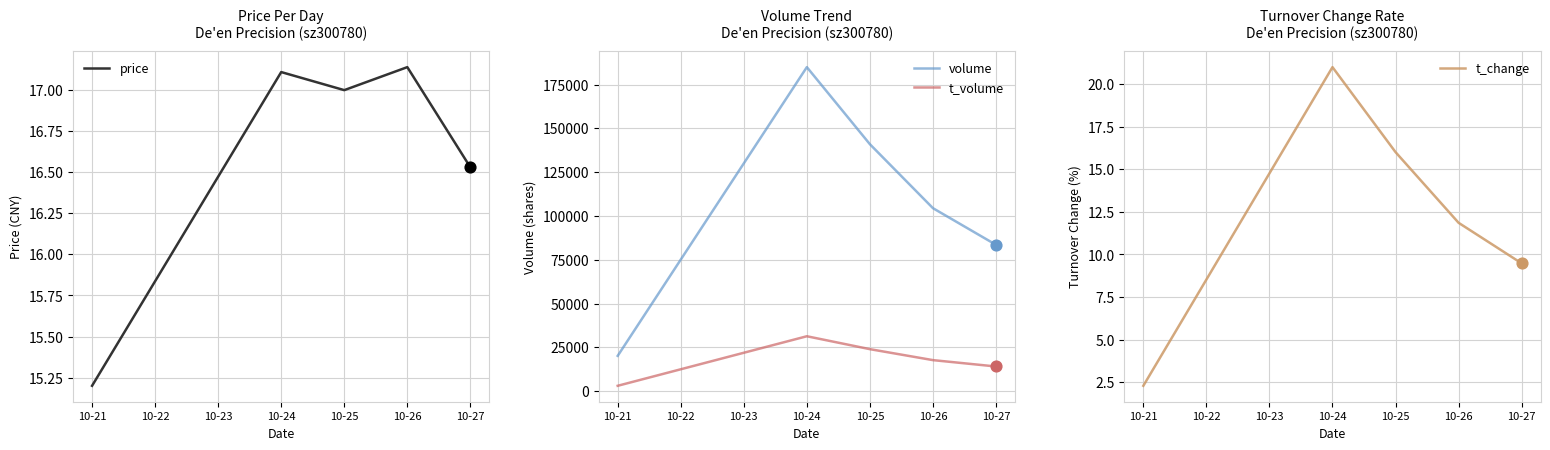

Which series contains the lowest Y value?

t_change